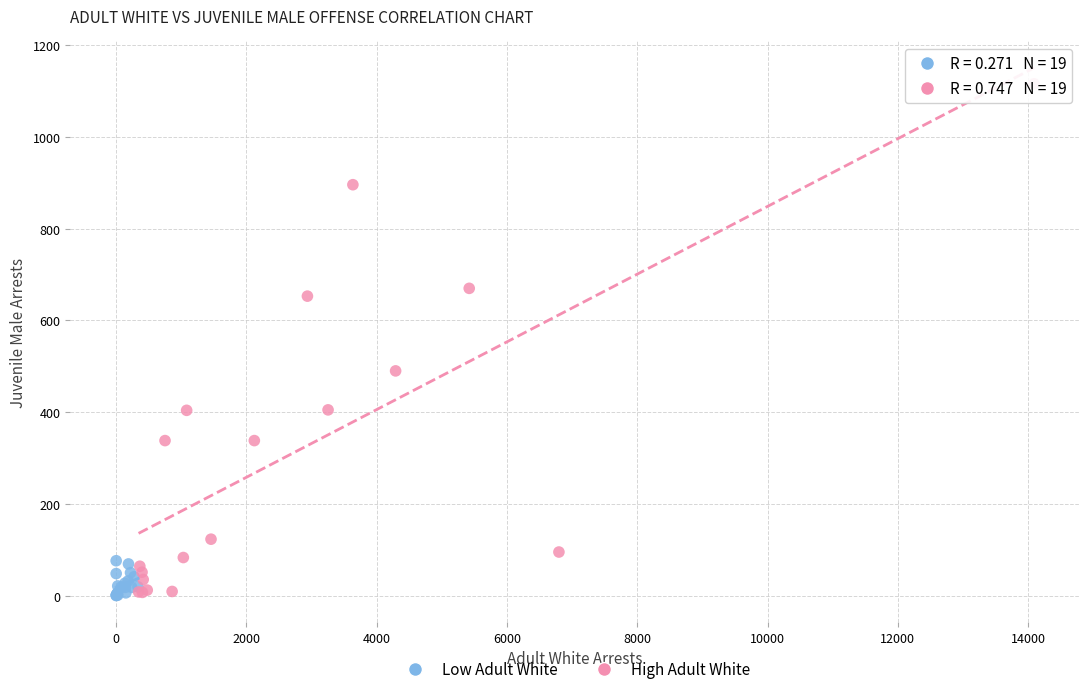

Which series reaches the maximum Y coordinate?

High Adult White